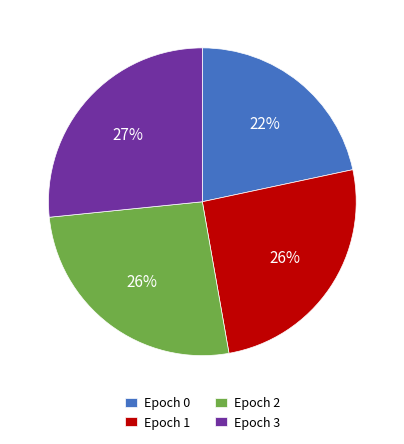

Which category has the smallest portion of the pie?

Epoch 0